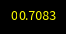

Does any single category account for the majority?

No